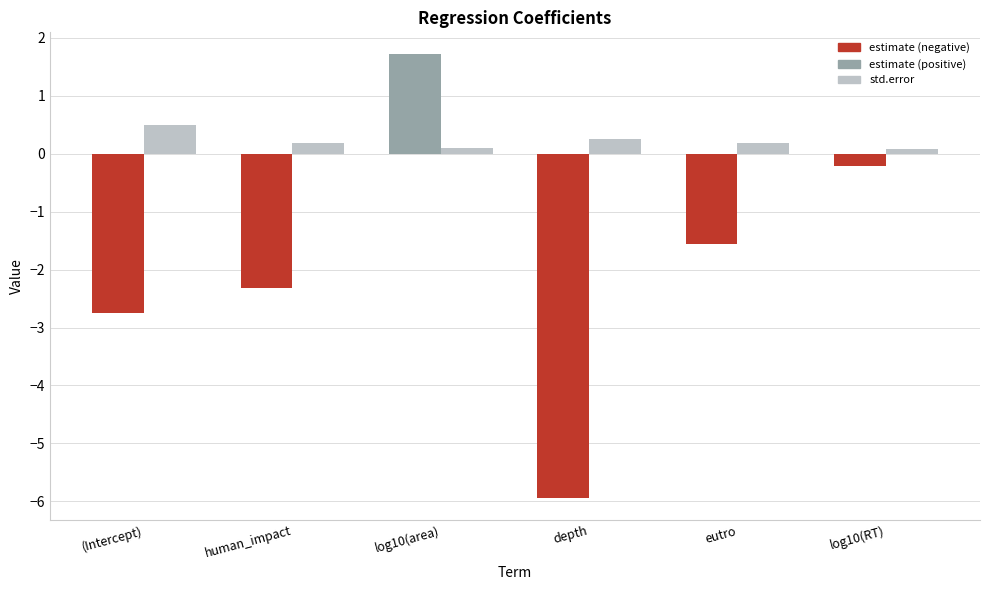

What is the smallest value displayed?

-5.9